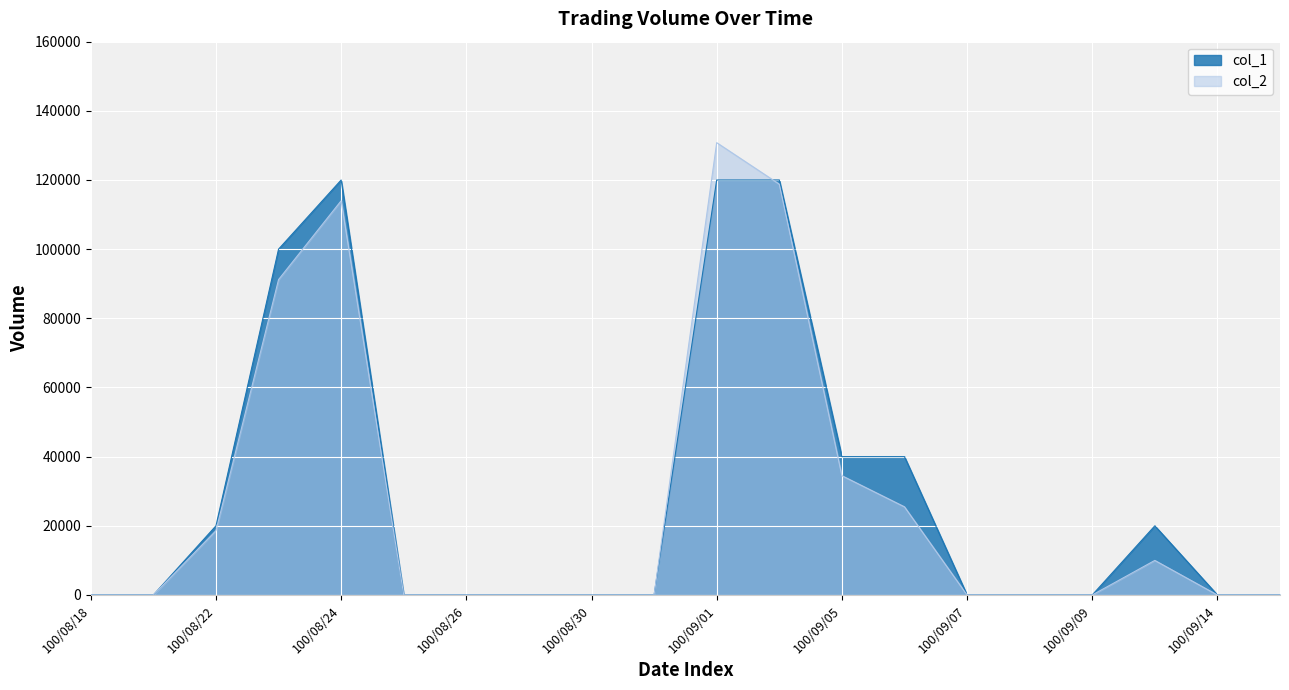

Reading right to left, extract all data points from this chart.

col_1: 100/09/15=0	100/09/14=0	100/09/13=20000	100/09/09=0	100/09/08=0	100/09/07=0	100/09/06=40000	100/09/05=40000	100/09/02=120000	100/09/01=120000	100/08/31=0	100/08/30=0	100/08/29=0	100/08/26=0	100/08/25=0	100/08/24=120000	100/08/23=100000	100/08/22=20000	100/08/19=0	100/08/18=0
col_2: 100/09/15=0	100/09/14=0	100/09/13=10000	100/09/09=0	100/09/08=0	100/09/07=0	100/09/06=25500	100/09/05=34500	100/09/02=118800	100/09/01=130800	100/08/31=0	100/08/30=0	100/08/29=0	100/08/26=0	100/08/25=0	100/08/24=114000	100/08/23=91200	100/08/22=18600	100/08/19=0	100/08/18=0